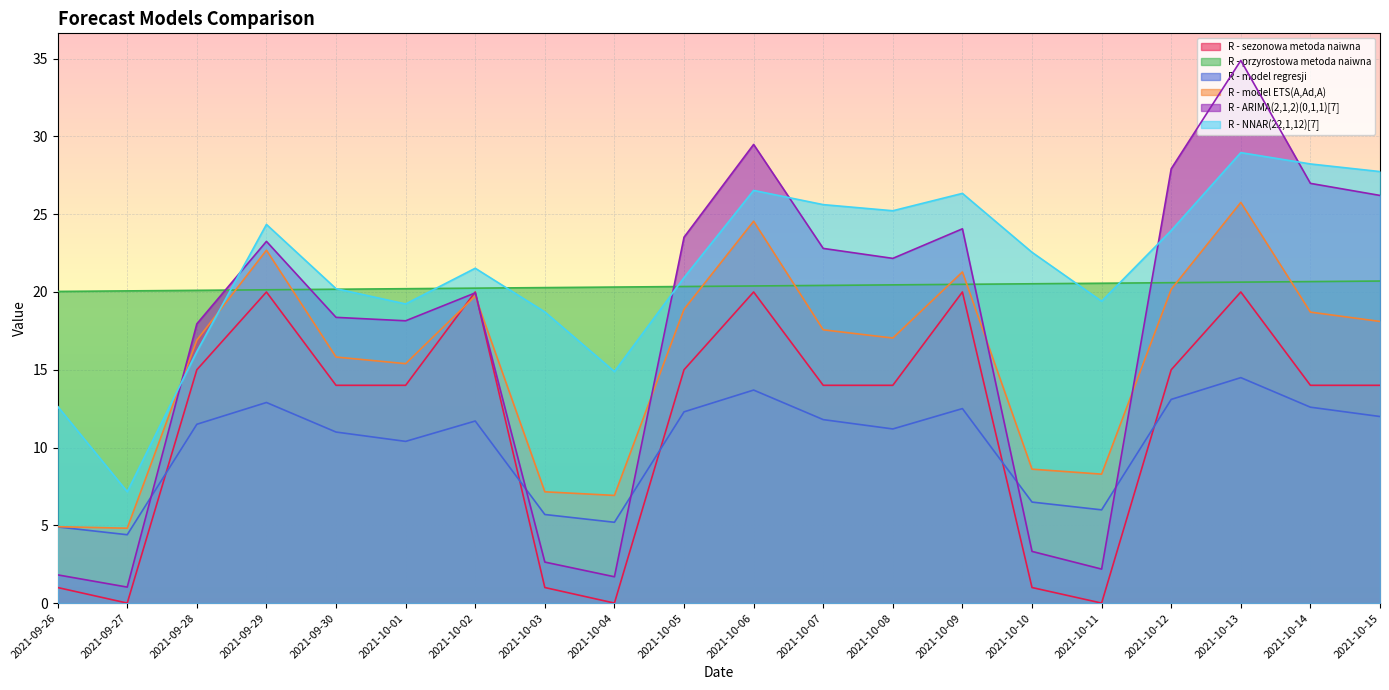

Which series has the largest range (max minus min)?

R - ARIMA(2,1,2)(0,1,1)[7]